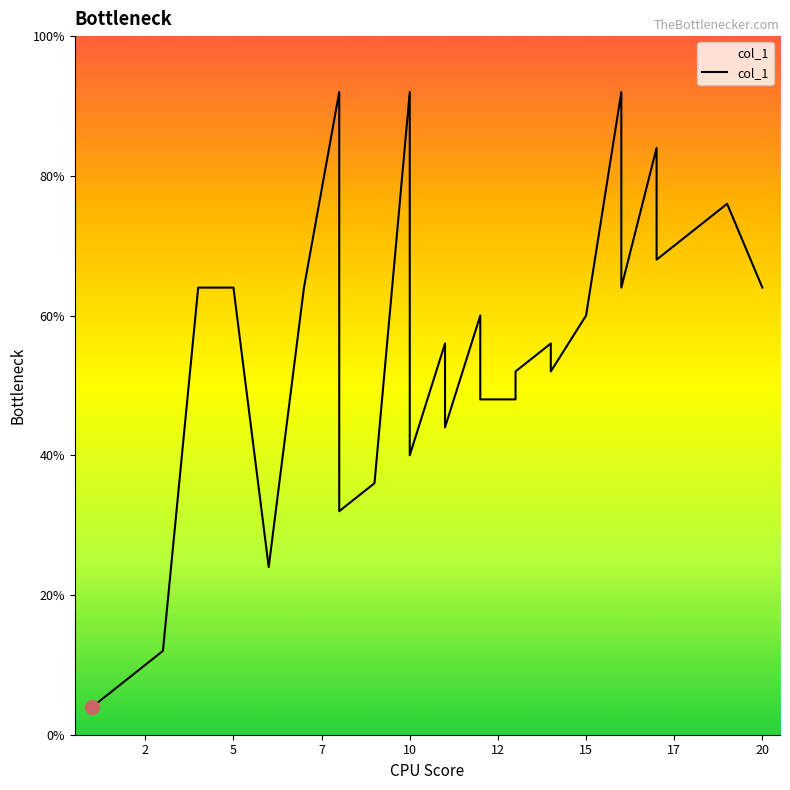

At which category does the data reach its first local peak?

8